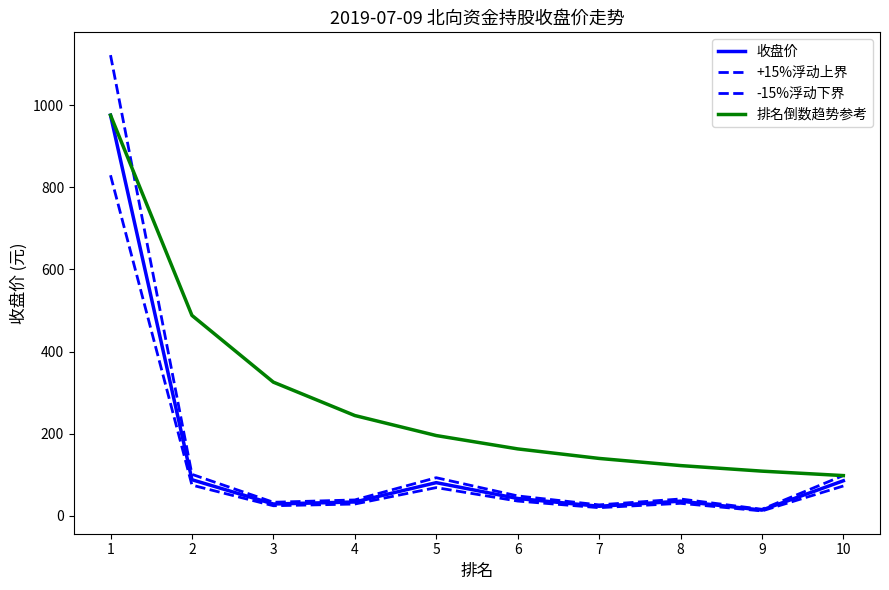

Does the chart display data point markers on the line(s)?

No